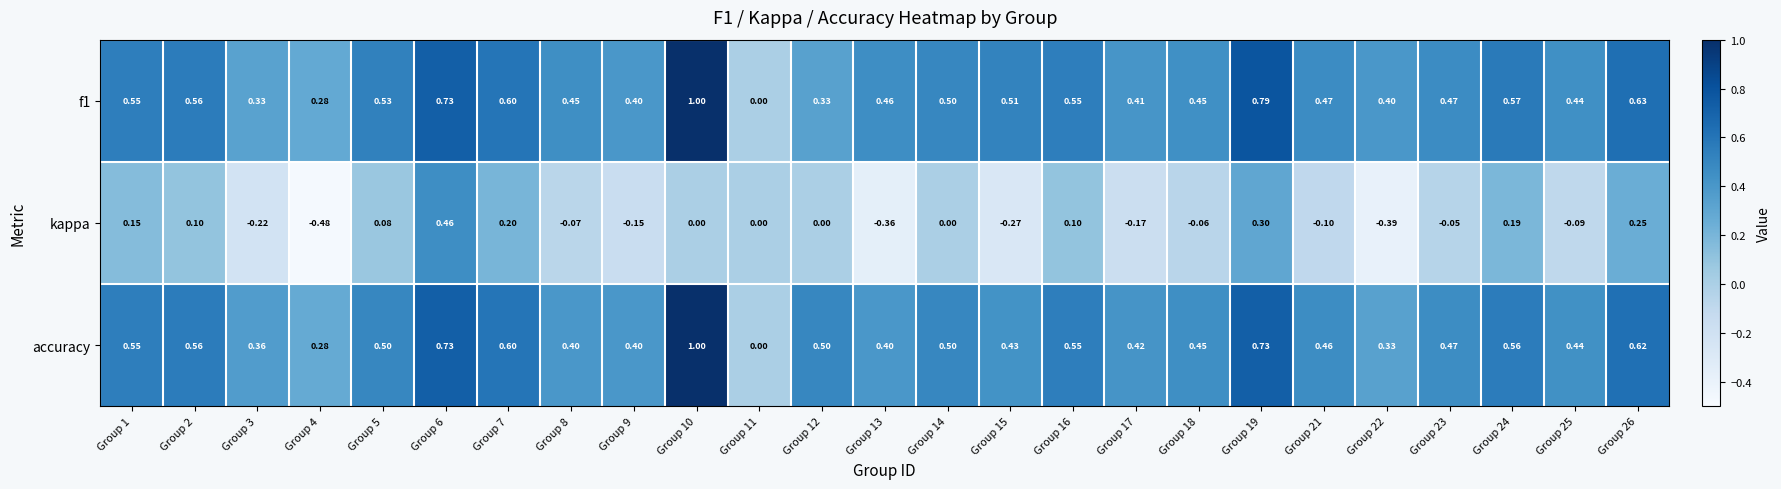

Is the value of f1 at Group 21 greater than the value of kappa at Group 1?

Yes